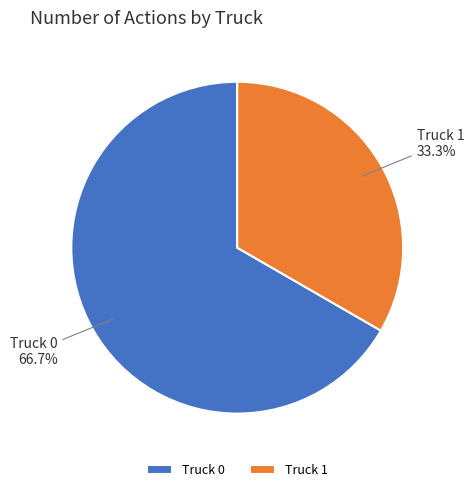

What is the largest slice in the pie chart?

Truck 0